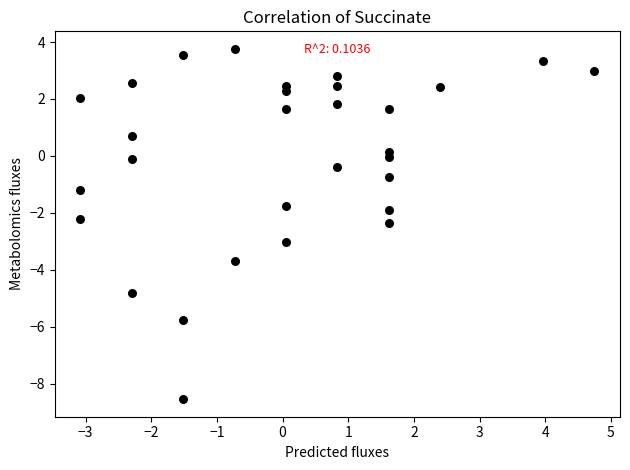

What is the range of X values (max minus min)?

7.8